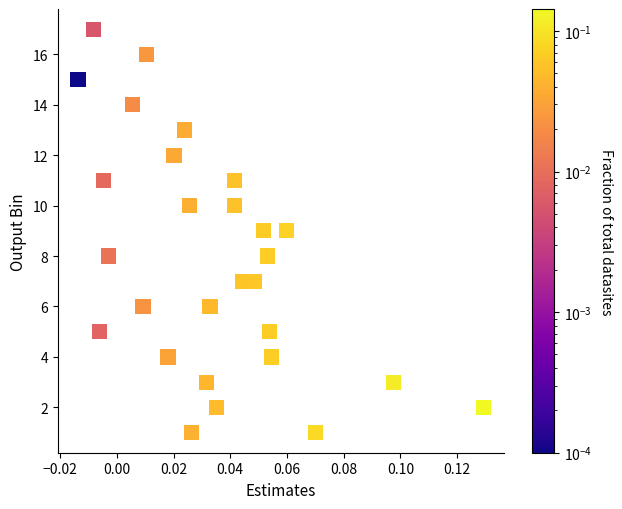

Count the number of points in this scatter plot.

28